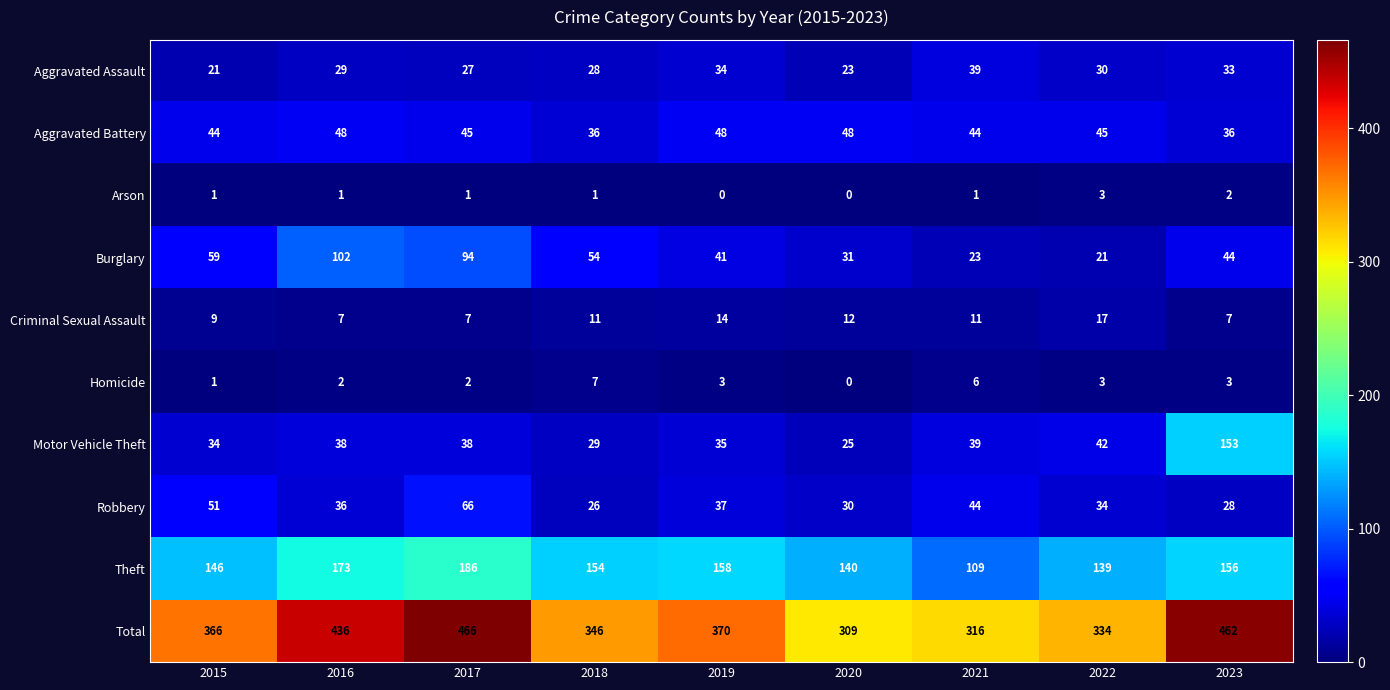

Rank the series by their maximum value, from highest to lowest.

Total, Theft, Motor Vehicle Theft, Burglary, Robbery, Aggravated Battery, Aggravated Assault, Criminal Sexual Assault, Homicide, Arson